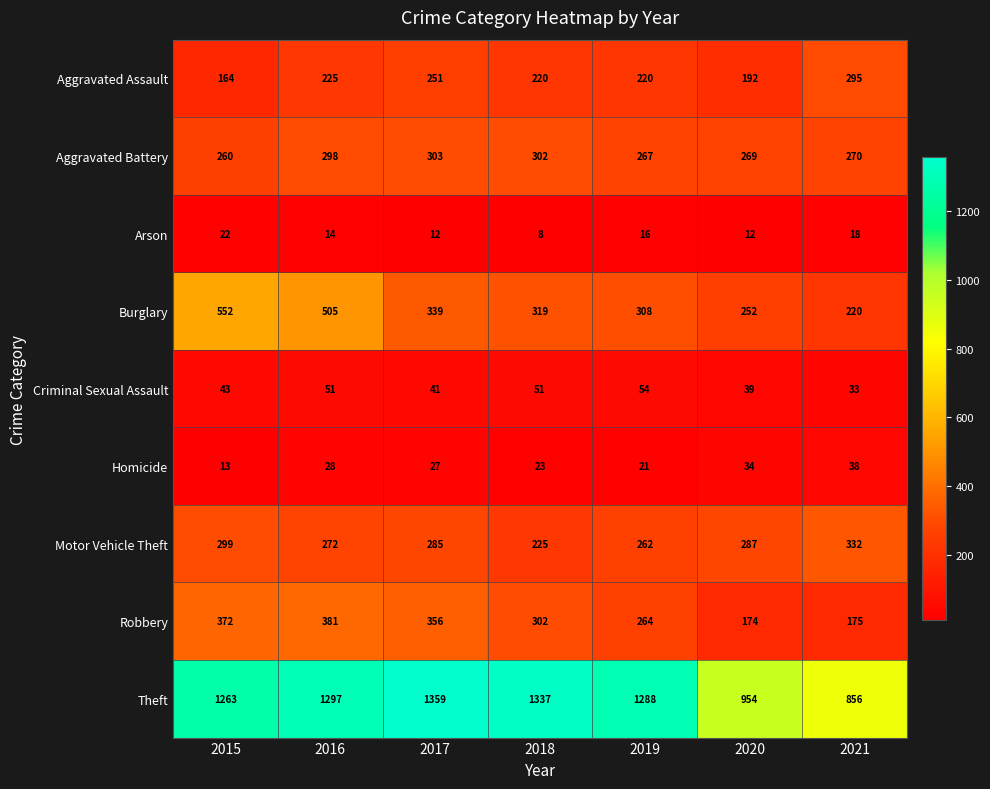

How many categories are shown in the chart?

7